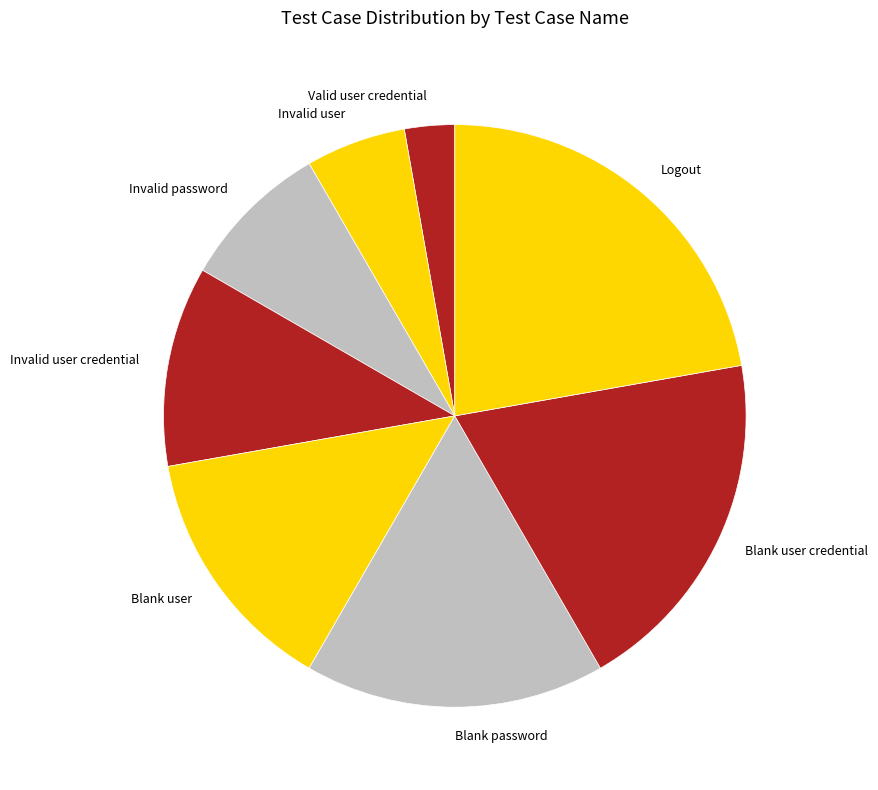

How many slices are in this pie chart?

8